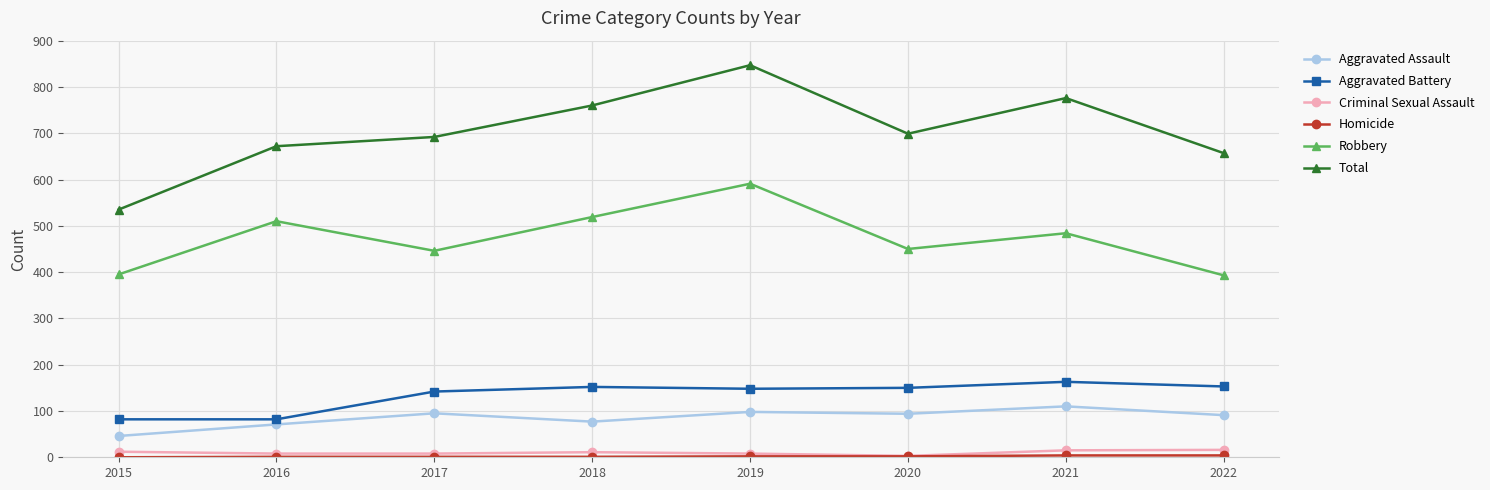

At which category does Total reach its first local peak?

2019